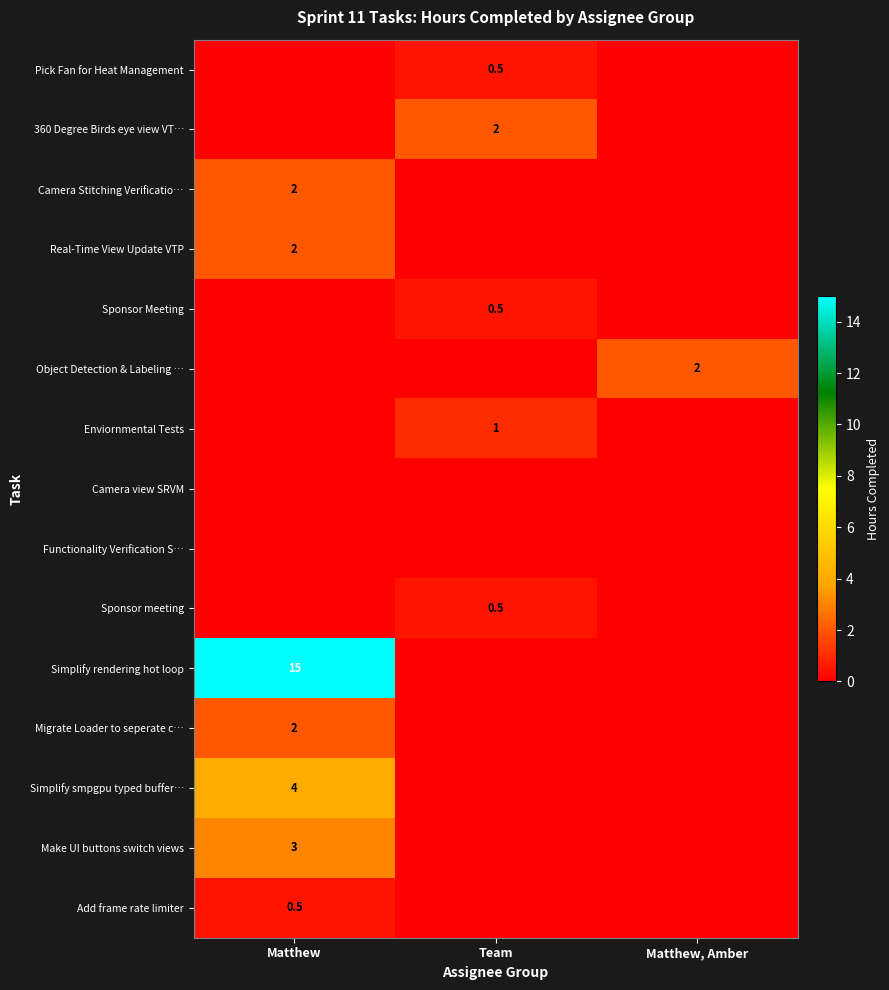

Reading left to right, list all the values displayed in this chart.

row_0: Matthew=0.0	Team=0.5	Matthew, Amber=0.0
row_1: Matthew=0.0	Team=2.0	Matthew, Amber=0.0
row_2: Matthew=2.0	Team=0.0	Matthew, Amber=0.0
row_3: Matthew=2.0	Team=0.0	Matthew, Amber=0.0
row_4: Matthew=0.0	Team=0.5	Matthew, Amber=0.0
row_5: Matthew=0.0	Team=0.0	Matthew, Amber=2.0
row_6: Matthew=0.0	Team=1.0	Matthew, Amber=0.0
row_7: Matthew=0.0	Team=0.0	Matthew, Amber=0.0
row_8: Matthew=0.0	Team=0.0	Matthew, Amber=0.0
row_9: Matthew=0.0	Team=0.5	Matthew, Amber=0.0
row_10: Matthew=15.0	Team=0.0	Matthew, Amber=0.0
row_11: Matthew=2.0	Team=0.0	Matthew, Amber=0.0
row_12: Matthew=4.0	Team=0.0	Matthew, Amber=0.0
row_13: Matthew=3.0	Team=0.0	Matthew, Amber=0.0
row_14: Matthew=0.5	Team=0.0	Matthew, Amber=0.0